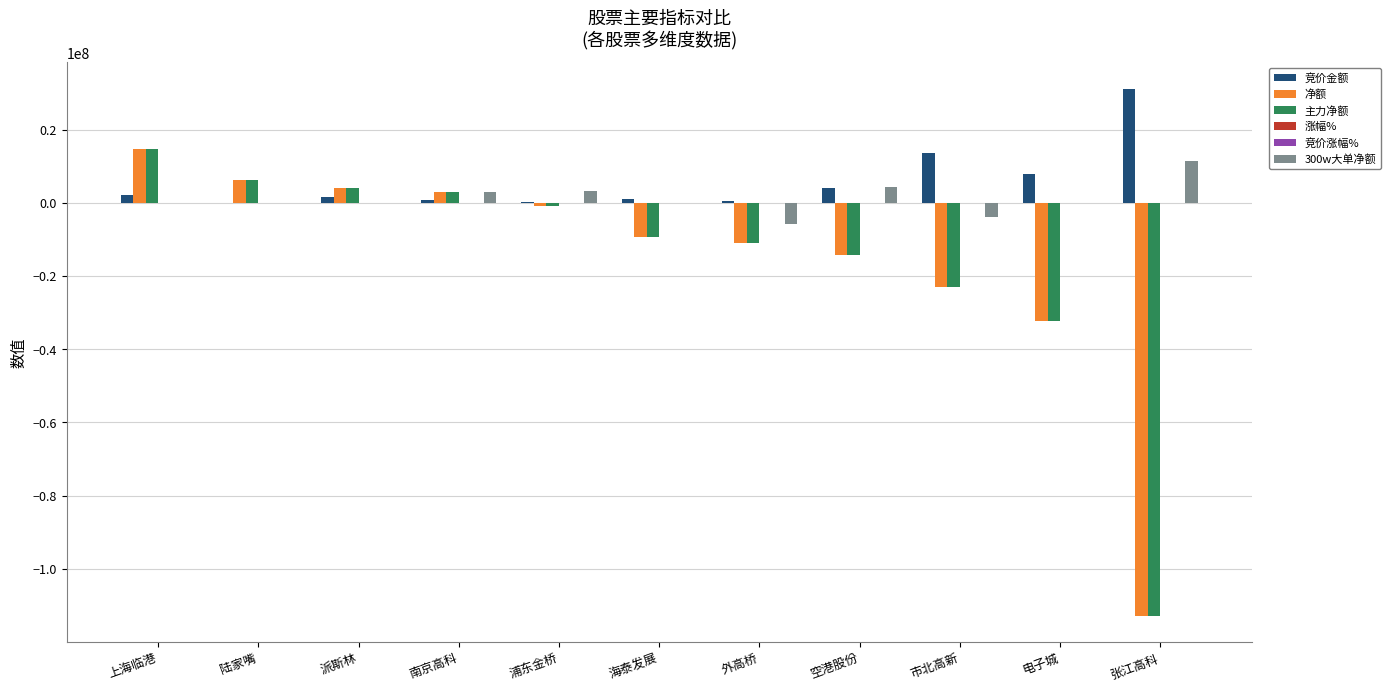

The value of 300w大单净额 at 市北高新 is -3793311.0. True or false?

True